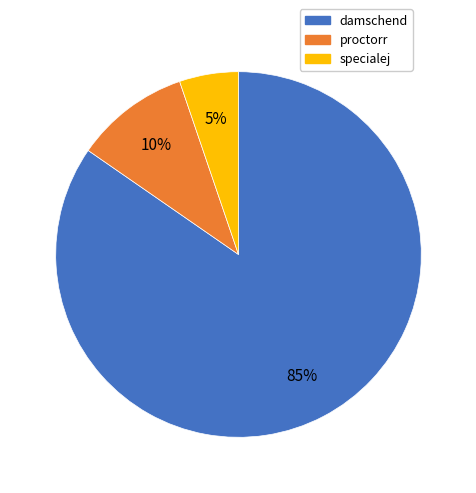

Between proctorr and damschend, which is larger?

damschend